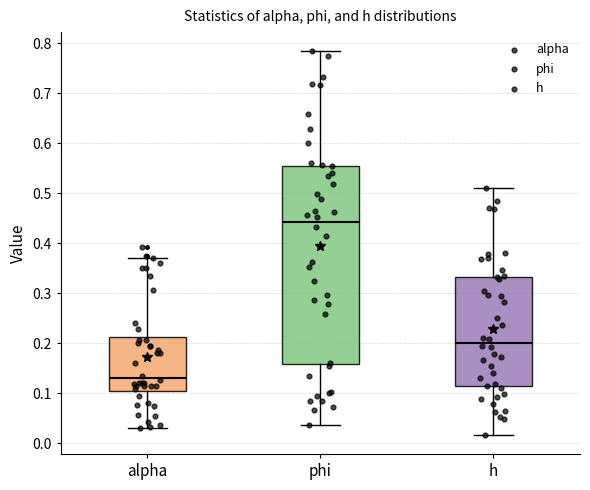

Where does the median line of the box for alpha sit on the y-axis? The values are not printed on the chart, so give them approximately, as read against the axis.

0.13